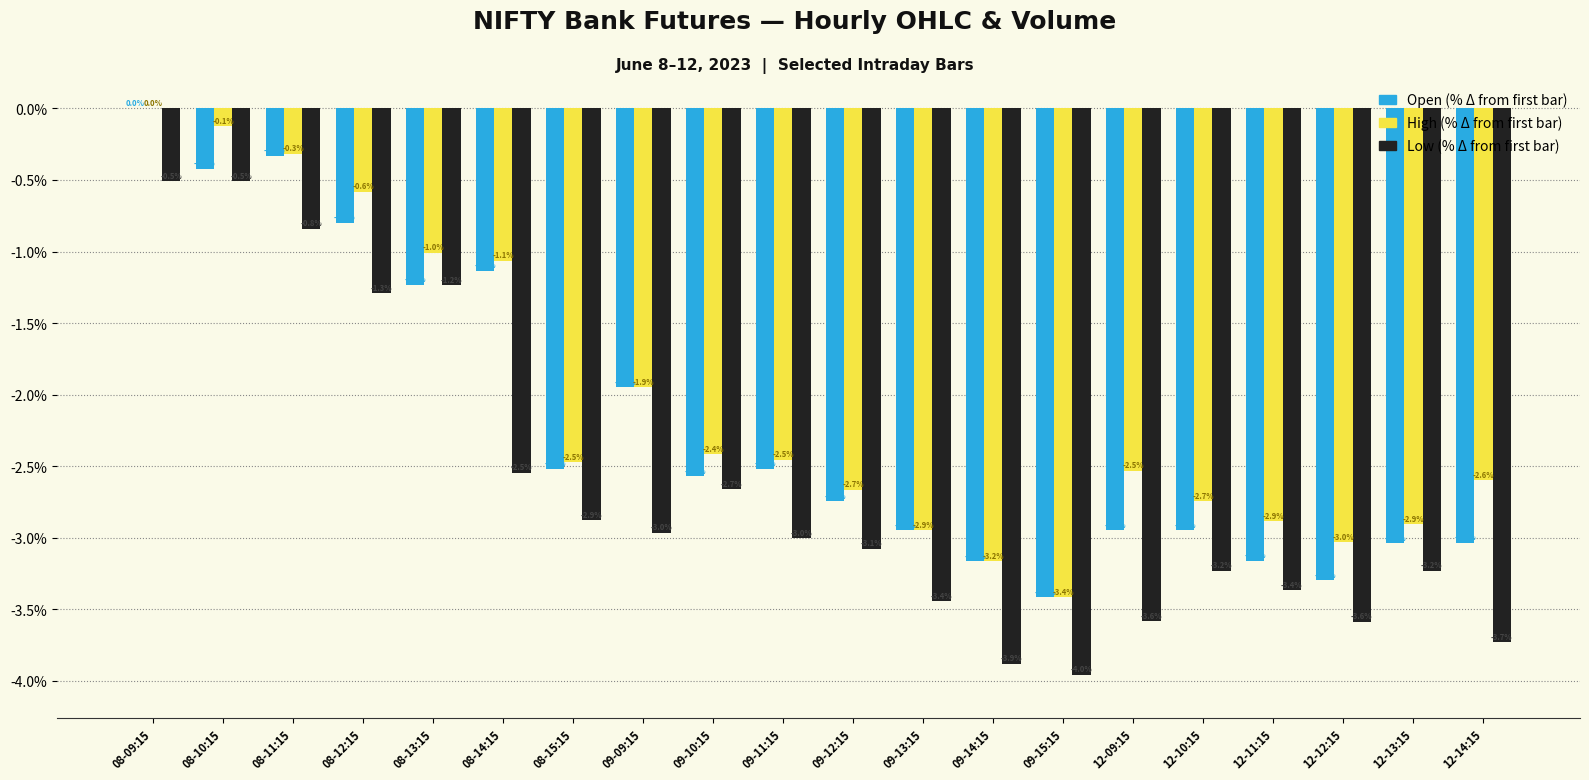

What is the total value across all series at 12-11:15?

-9.4